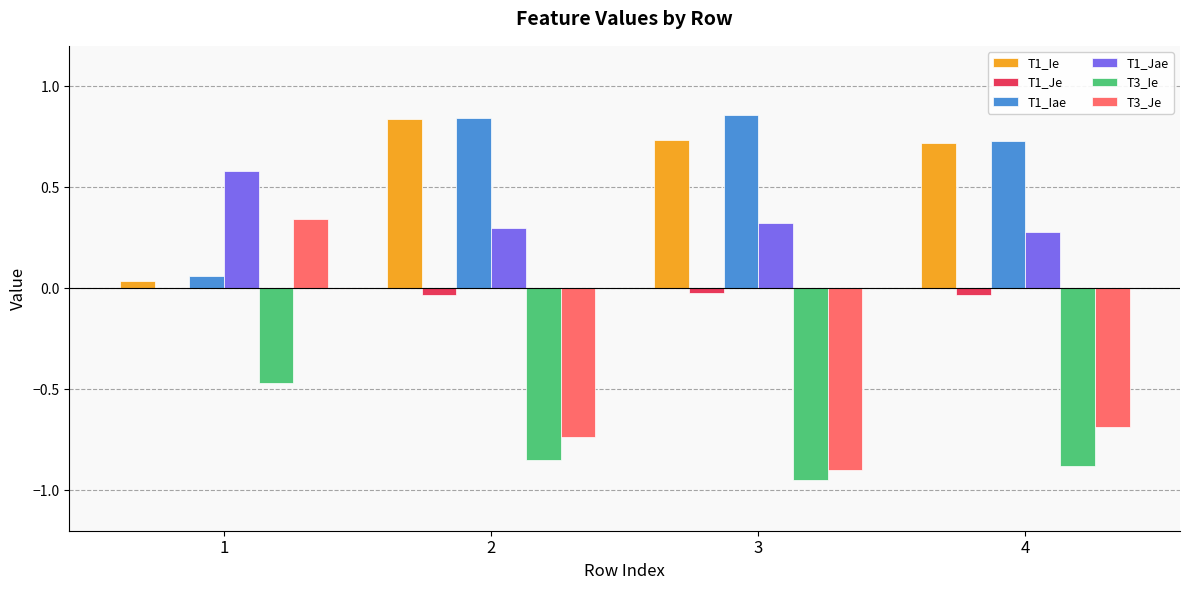

True or false: T3_Ie has a value of -0.5 at 2.

False